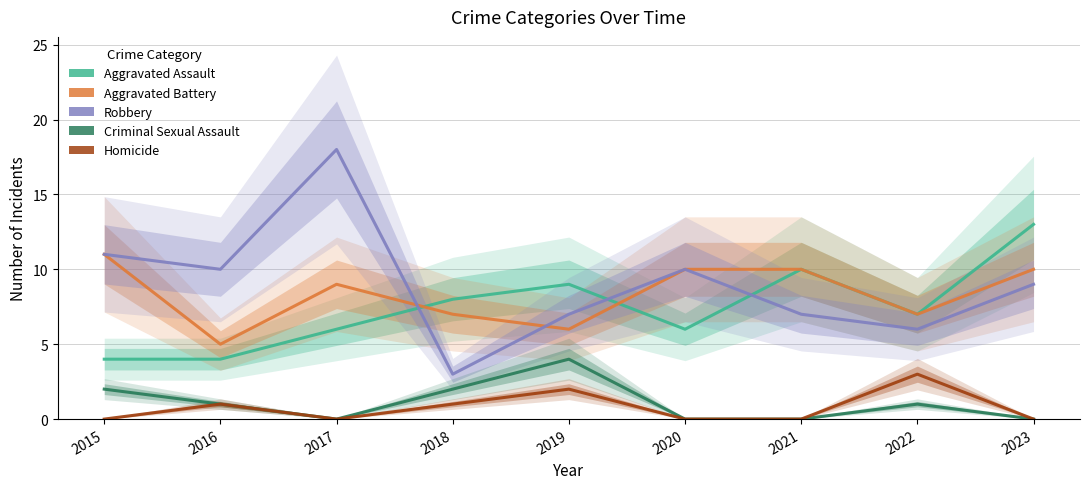

Where is the first local minimum for Robbery?

2016